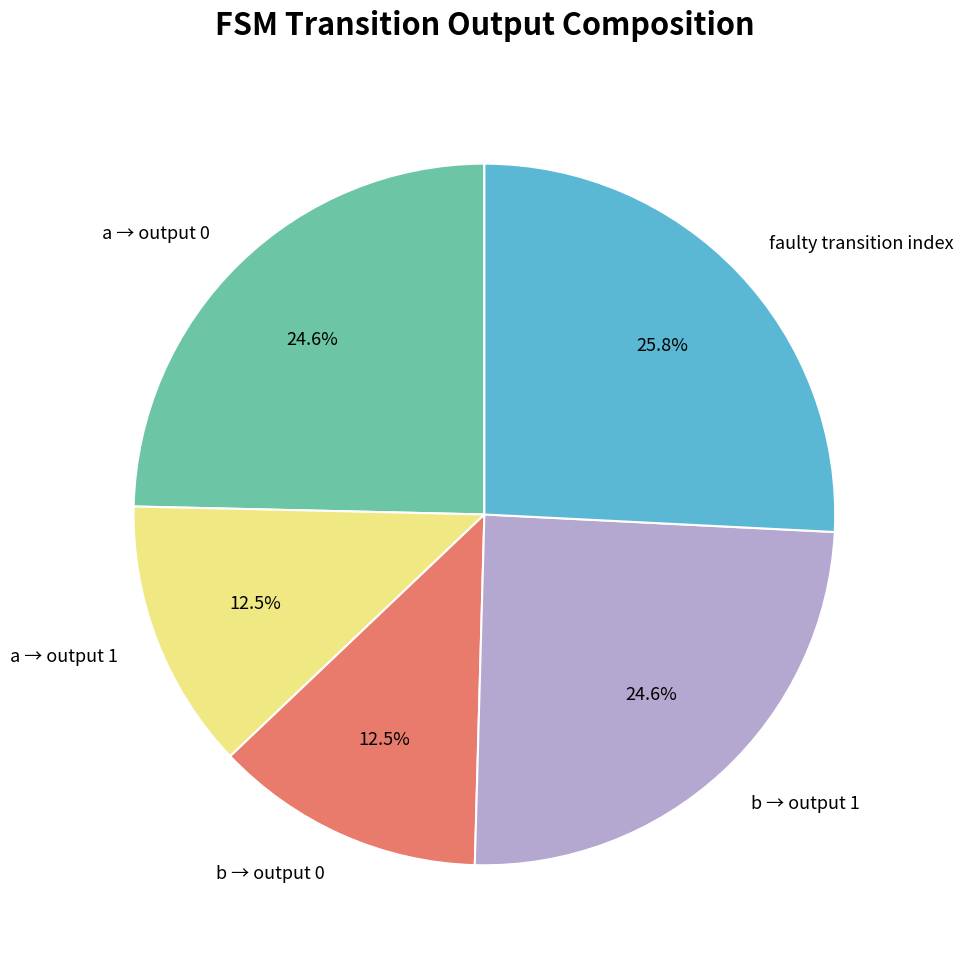

Which slice is the largest?

faulty transition index